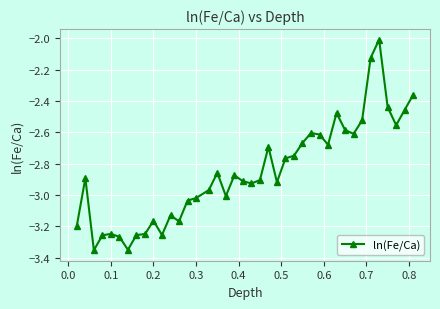

True or false: there are more than 0 points higher than both neighbors.

True